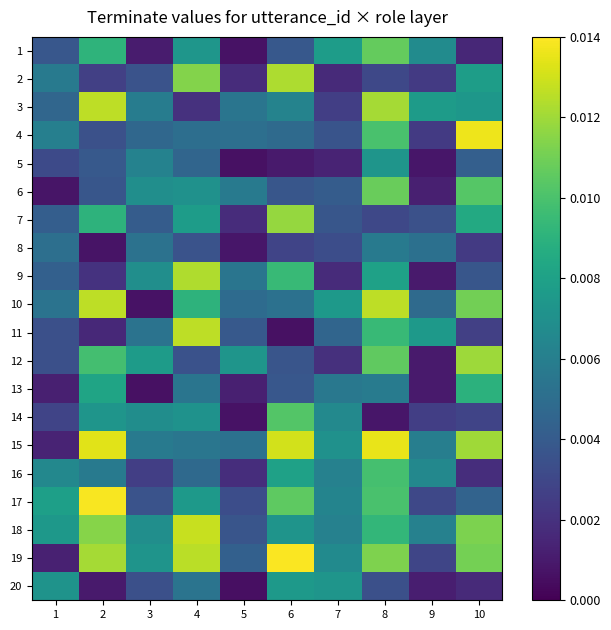

Which series has the largest total across all categories?

19